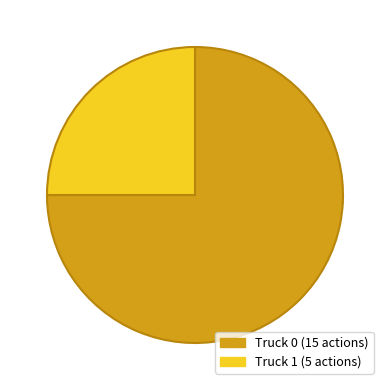

How many slices are in this pie chart?

2